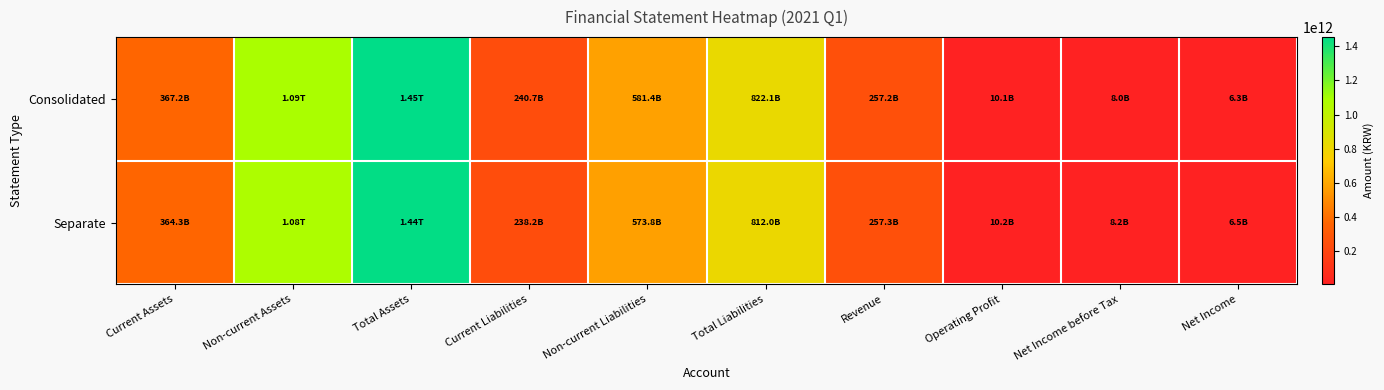

Reading left to right, extract all data points from this chart.

Consolidated: Current Assets=367212931887	Non-current Assets=1086472477696	Total Assets=1453685409583	Current Liabilities=240680729219	Non-current Liabilities=581397112094	Total Liabilities=822077841313	Revenue=257226435119	Operating Profit=10127264395	Net Income before Tax=8041432847	Net Income=6286441038
Separate: Current Assets=364268679654	Non-current Assets=1079546380028	Total Assets=1443815059682	Current Liabilities=238186819920	Non-current Liabilities=573765050222	Total Liabilities=811951870142	Revenue=257328460210	Operating Profit=10235013598	Net Income before Tax=8210211407	Net Income=6455219598